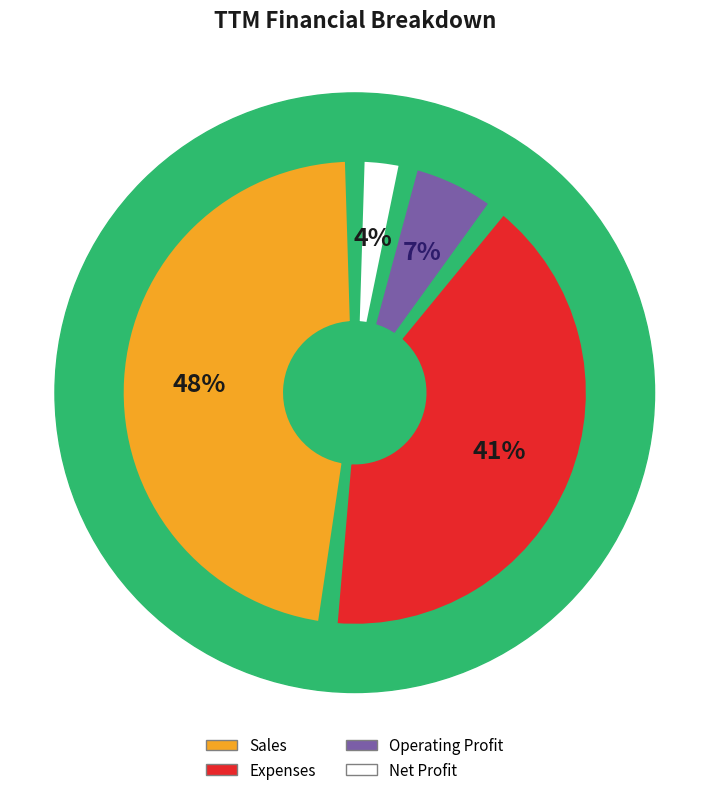

Which has a higher value, Expenses or Net Profit?

Expenses